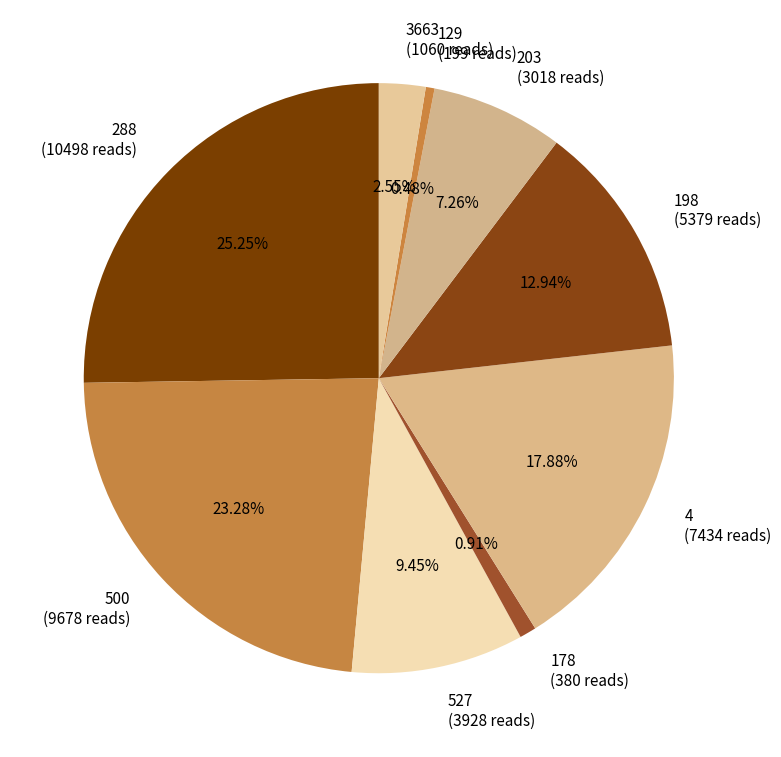

Which has a higher value, 4 (7434 reads) or 129 (199 reads)?

4 (7434 reads)